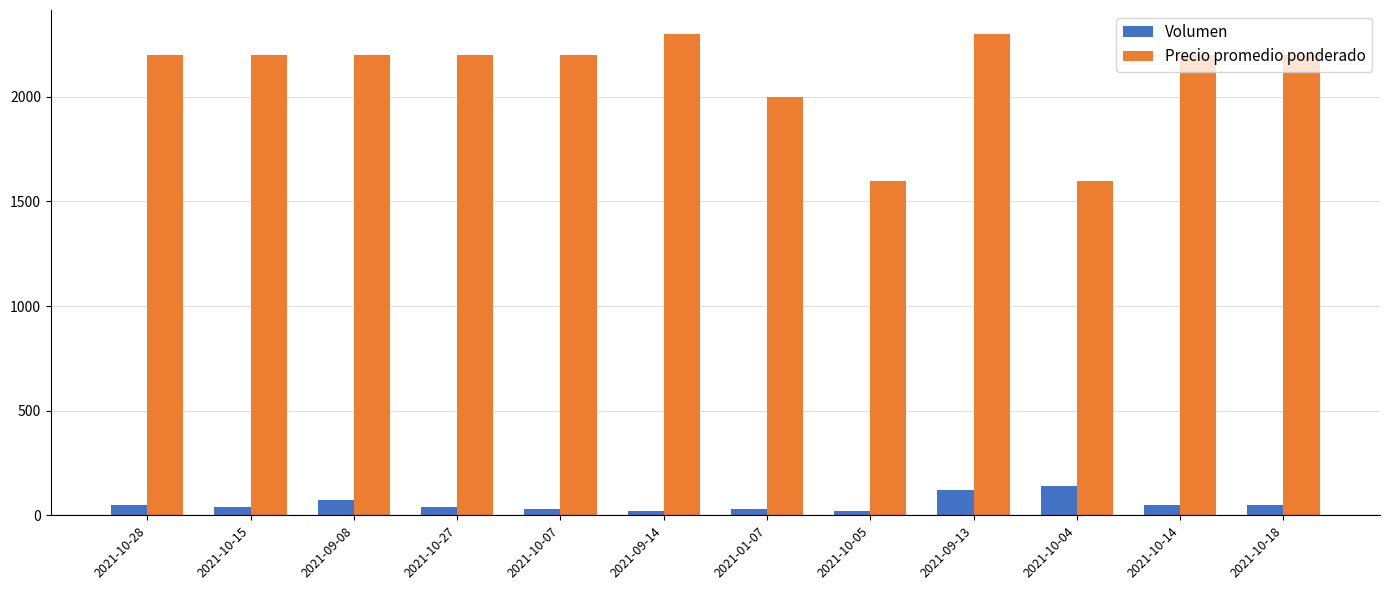

The value of Precio promedio ponderado at 2021-01-07 is 2000. True or false?

True